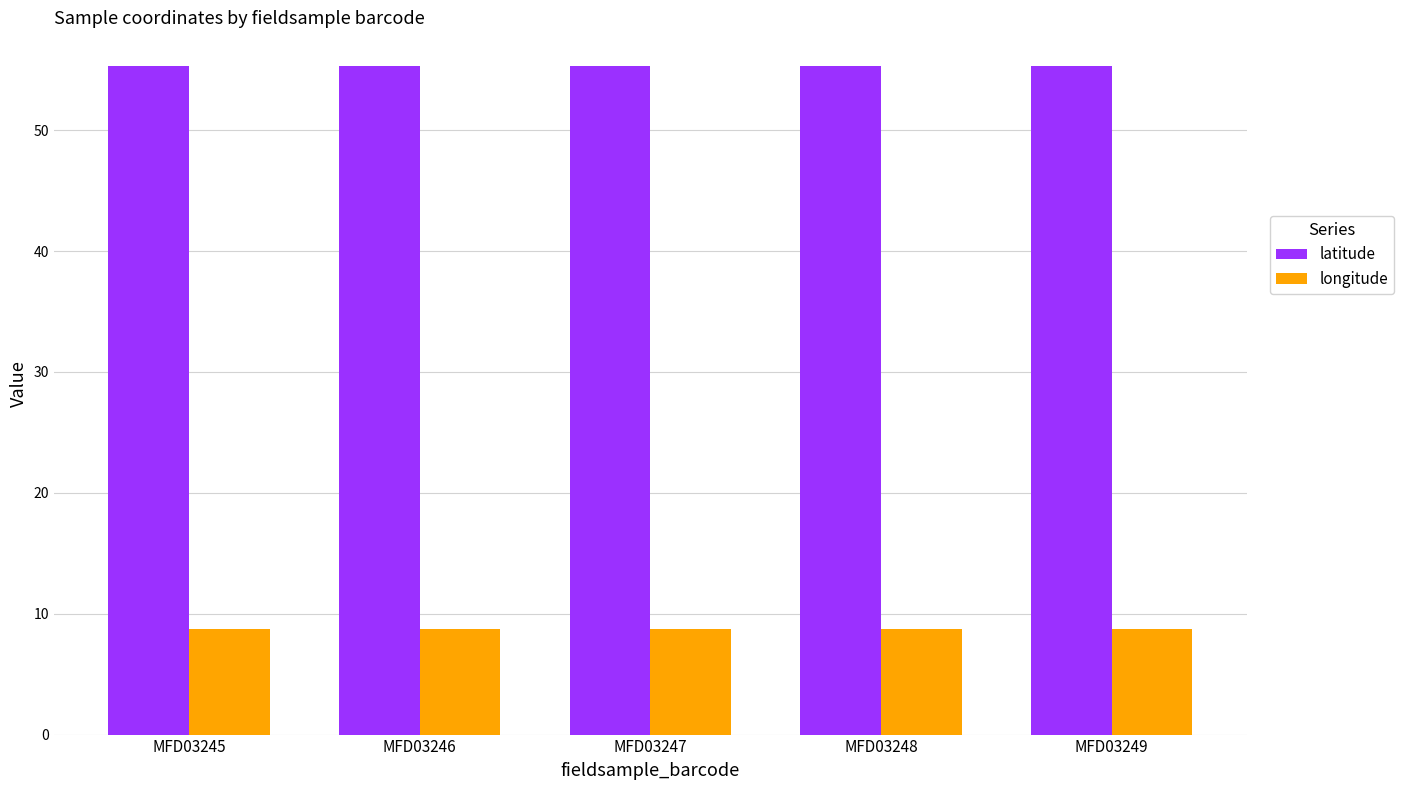

Read the longitude value at MFD03247.

8.8